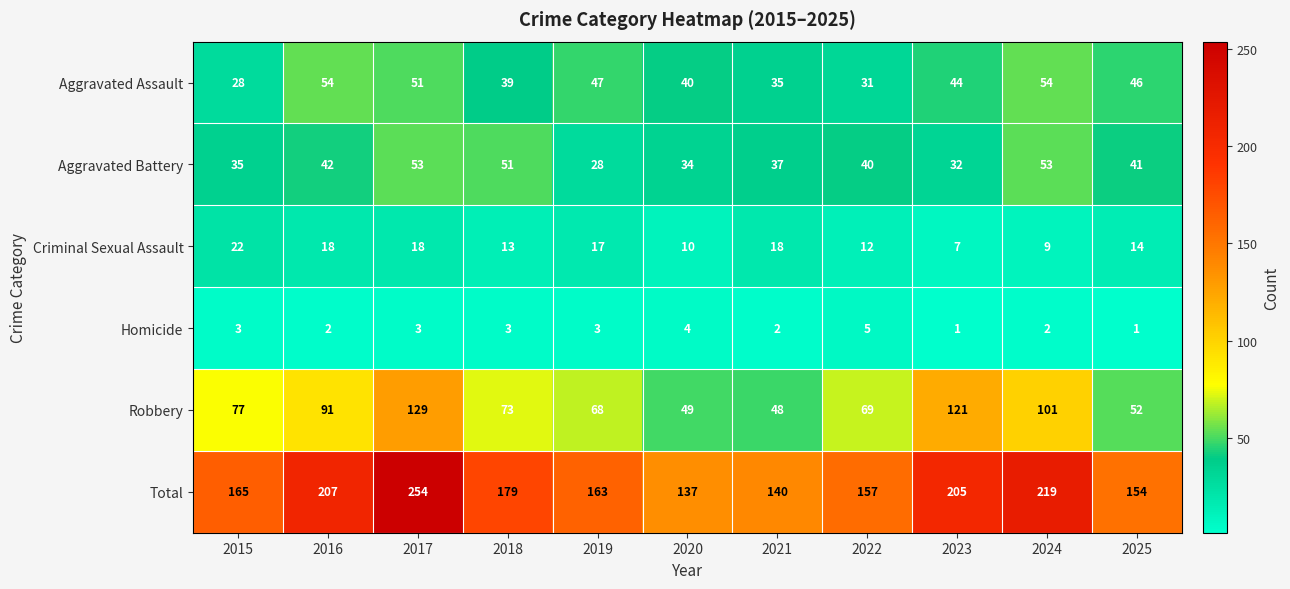

What is the total value across all series at 2025?

308